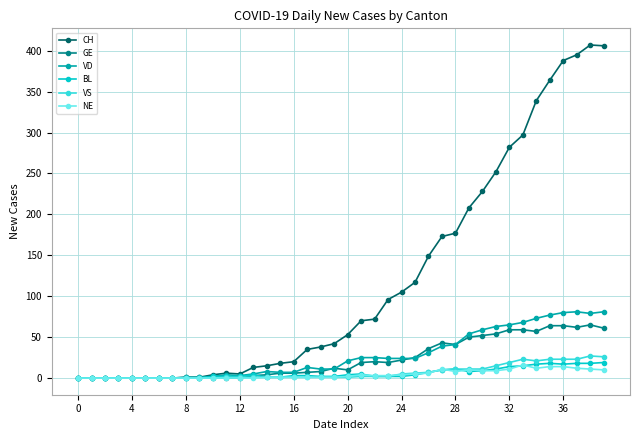

What is the difference between the maximum and minimum values in the CH series?

407